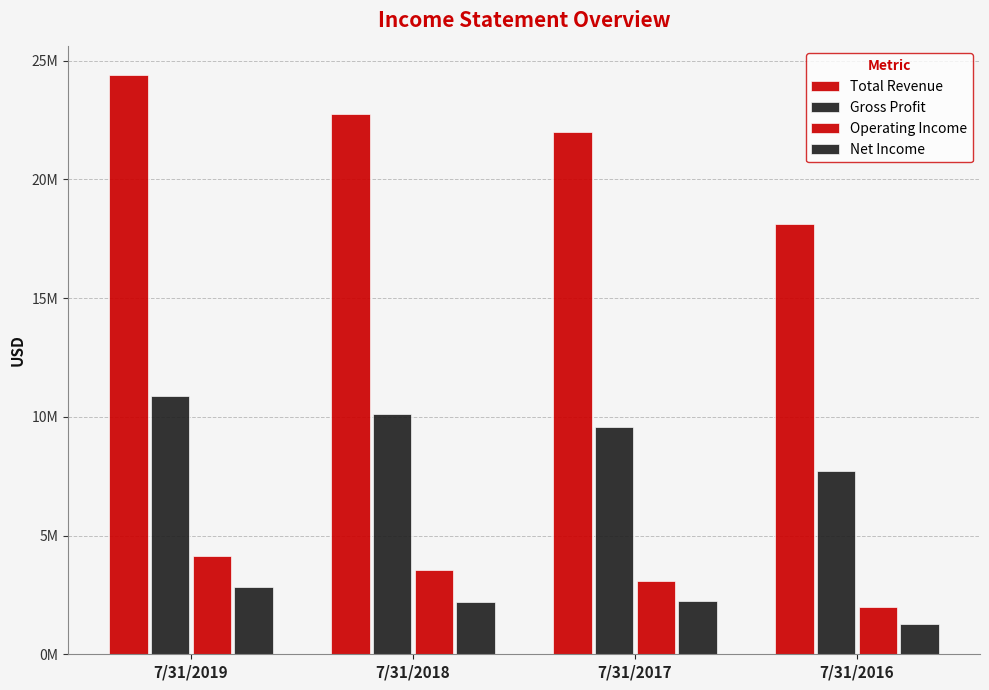

Between 7/31/2018 and 7/31/2019, which is larger?

7/31/2019